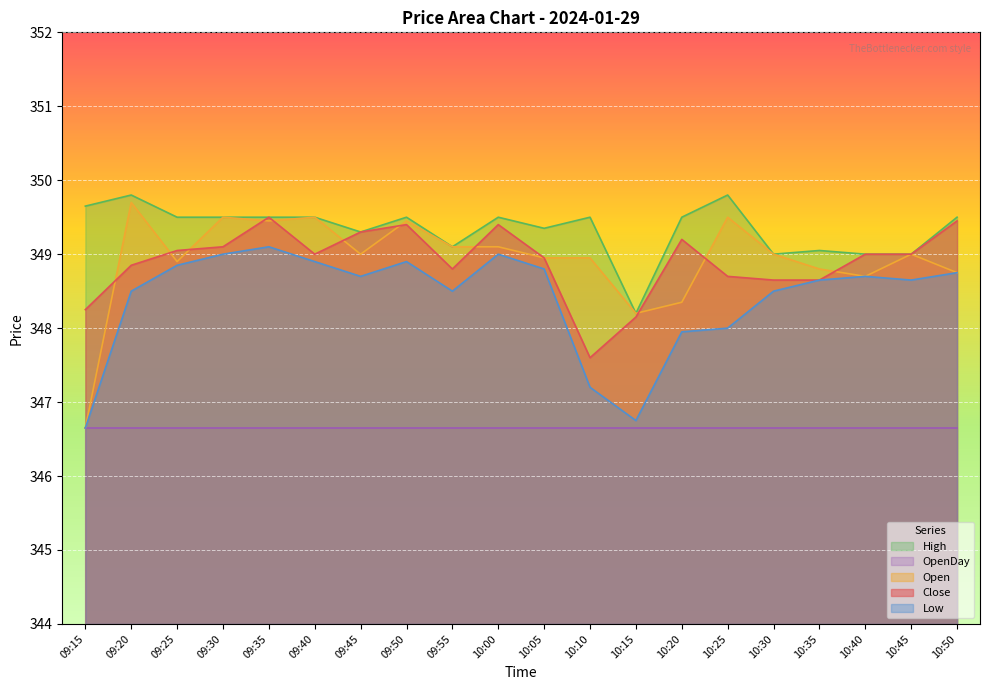

Which series has the largest total across all categories?

High